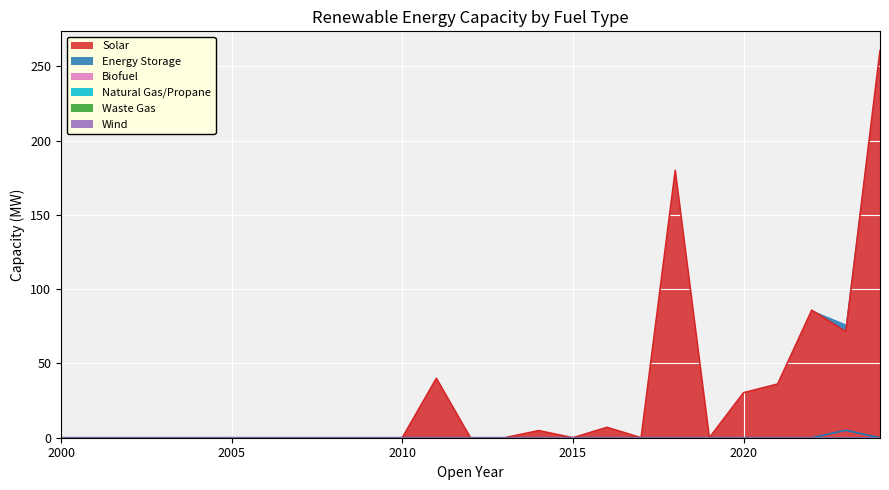

Reading left to right, what are all the values shown in this chart?

Solar: 2000=0.0	2001=0.0	2002=0.0	2003=0.0	2004=0.0	2005=0.0	2006=0.0	2007=0.0	2008=0.0	2009=0.0	2010=0.0	2011=40.0	2012=0.0	2013=0.0	2014=4.8	2015=0.0	2016=7.0	2017=0.0	2018=180.1	2019=0.0	2020=30.3	2021=36.2	2022=85.8	2023=71.4	2024=260.6
Energy Storage: 2000=0.0	2001=0.0	2002=0.0	2003=0.0	2004=0.0	2005=0.0	2006=0.0	2007=0.0	2008=0.0	2009=0.0	2010=0.0	2011=0.0	2012=0.0	2013=0.0	2014=0.0	2015=0.0	2016=0.0	2017=0.0	2018=0.0	2019=0.0	2020=0.0	2021=0.0	2022=0.0	2023=5.0	2024=0.0
Biofuel: 2000=0.0	2001=0.0	2002=0.0	2003=0.0	2004=0.0	2005=0.0	2006=0.0	2007=0.0	2008=0.0	2009=0.0	2010=0.0	2011=0.0	2012=0.0	2013=0.0	2014=0.0	2015=0.0	2016=0.0	2017=0.0	2018=0.0	2019=0.0	2020=0.0	2021=0.0	2022=0.0	2023=0.0	2024=0.0
Natural Gas/Propane: 2000=0.0	2001=0.0	2002=0.0	2003=0.0	2004=0.0	2005=0.0	2006=0.0	2007=0.0	2008=0.0	2009=0.0	2010=0.0	2011=0.0	2012=0.0	2013=0.0	2014=0.0	2015=0.0	2016=0.0	2017=0.0	2018=0.0	2019=0.0	2020=0.0	2021=0.0	2022=0.0	2023=0.0	2024=0.0
Waste Gas: 2000=0.0	2001=0.0	2002=0.0	2003=0.0	2004=0.0	2005=0.0	2006=0.0	2007=0.0	2008=0.0	2009=0.0	2010=0.0	2011=0.0	2012=0.0	2013=0.0	2014=0.0	2015=0.0	2016=0.0	2017=0.0	2018=0.0	2019=0.0	2020=0.0	2021=0.0	2022=0.0	2023=0.0	2024=0.0
Wind: 2000=0.0	2001=0.0	2002=0.0	2003=0.0	2004=0.0	2005=0.0	2006=0.0	2007=0.0	2008=0.0	2009=0.0	2010=0.0	2011=0.0	2012=0.0	2013=0.0	2014=0.0	2015=0.0	2016=0.0	2017=0.0	2018=0.0	2019=0.0	2020=0.0	2021=0.0	2022=0.0	2023=0.0	2024=0.0